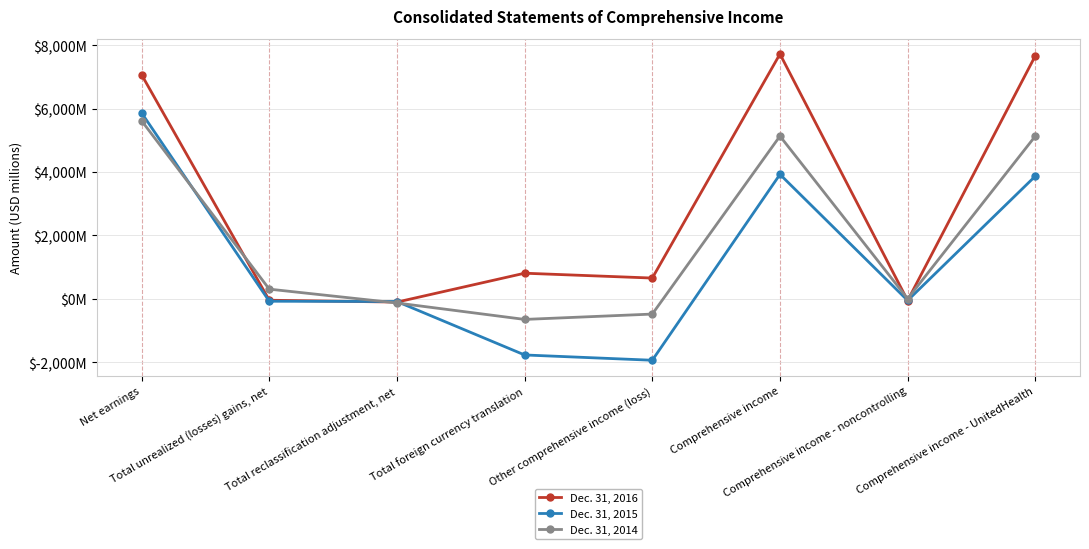

What is the minimum value for Dec. 31, 2016?

-106